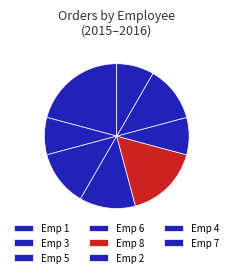

Count the number of slices in the pie.

8